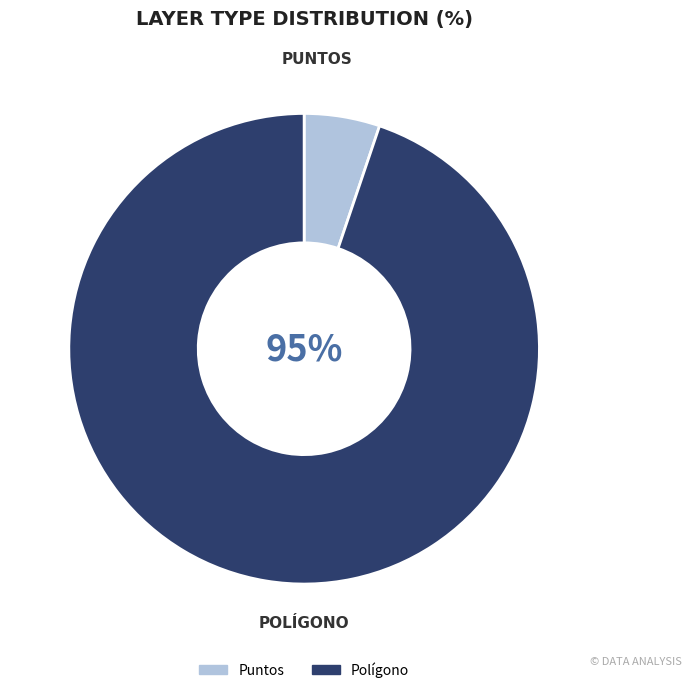

True or false: Puntos accounts for 5% of the total.

True